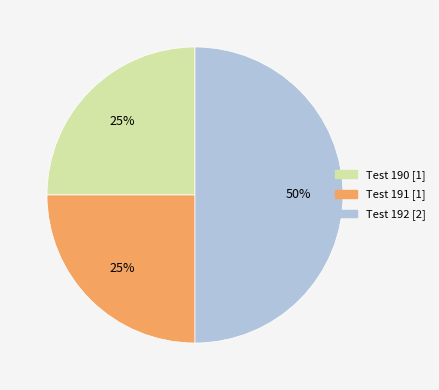

What percentage is the Test 192 slice, to the nearest percent?

50%